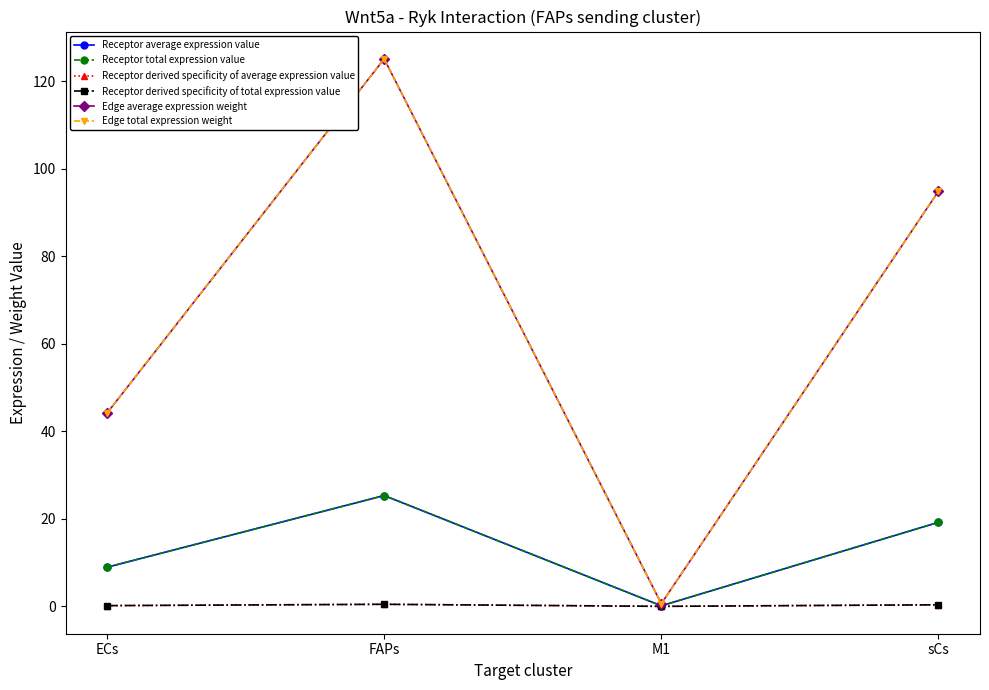

At which category is the sum across all series the highest?

FAPs